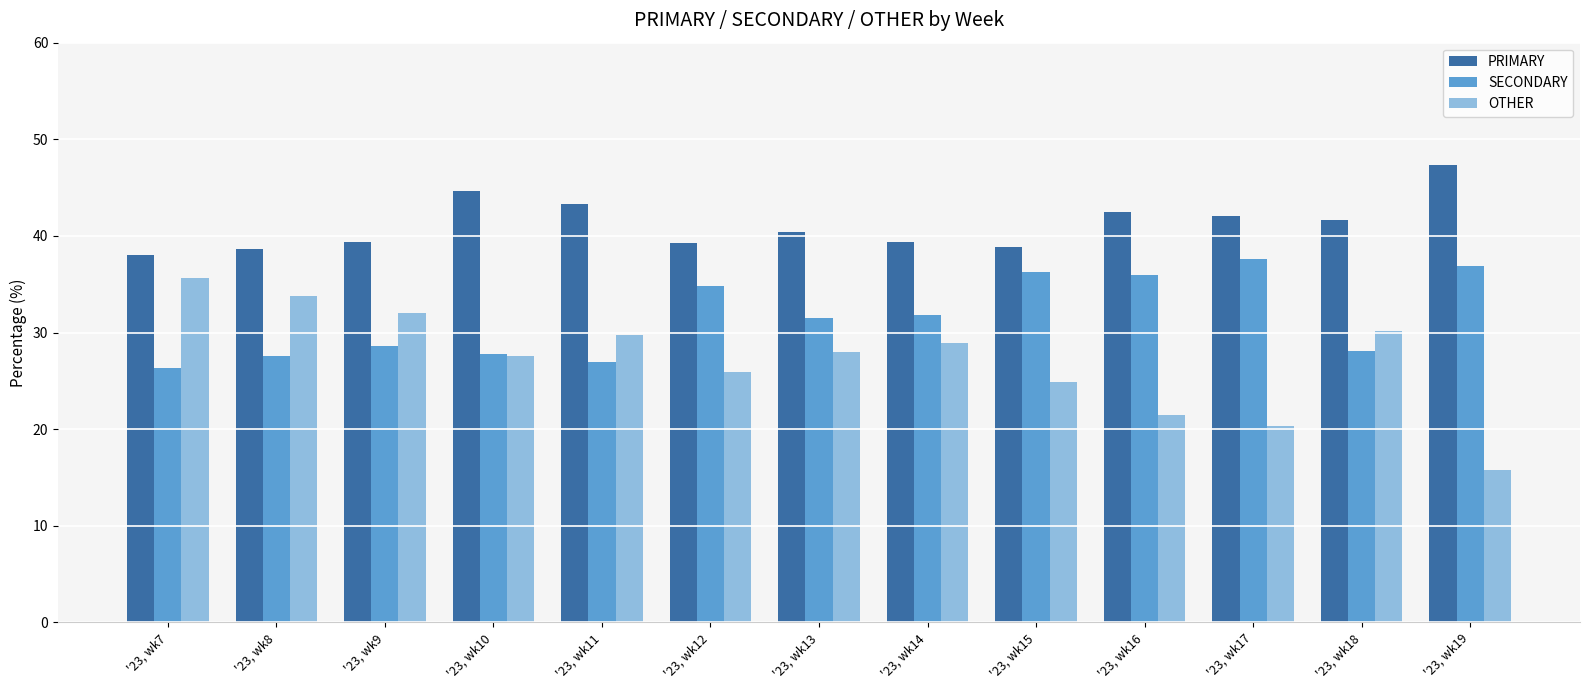

List the series in order of their overall mean, highest first.

PRIMARY, SECONDARY, OTHER